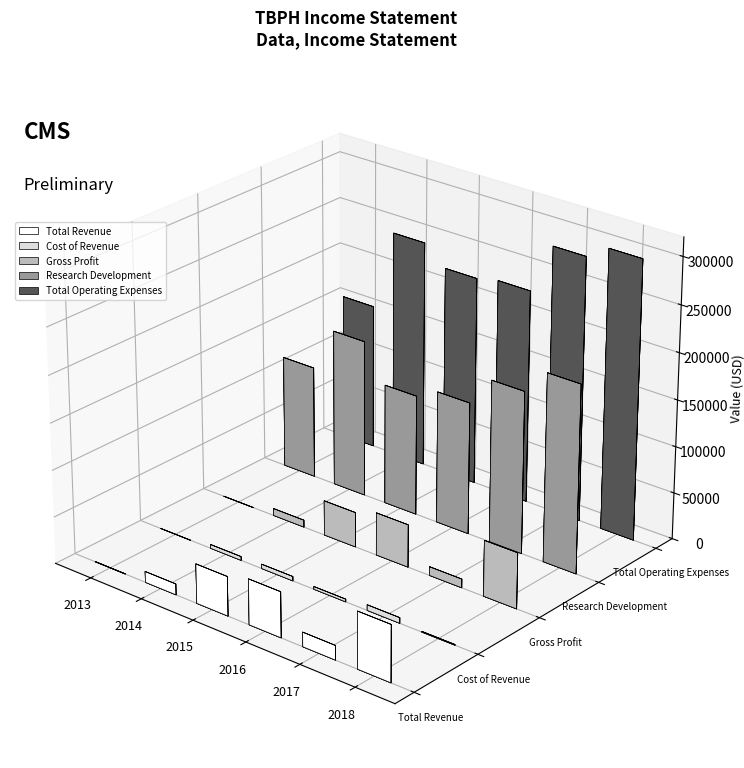

How many data points in Total Revenue are less than 42100?

3